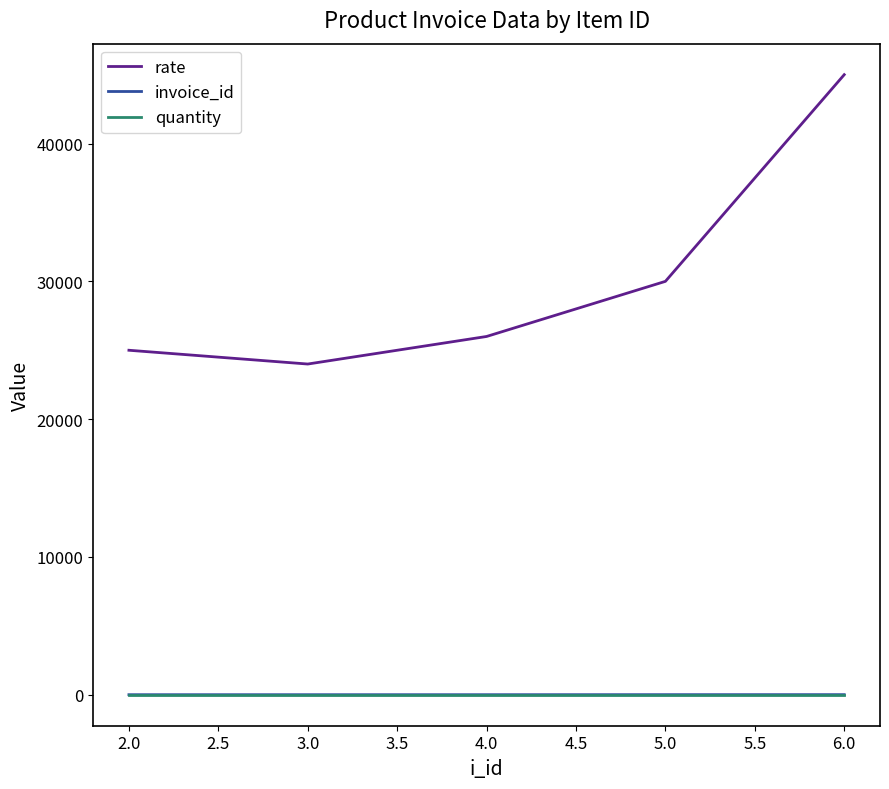

Rank the categories by rate value from highest to lowest.

6.0, 5.0, 4.0, 2.0, 3.0